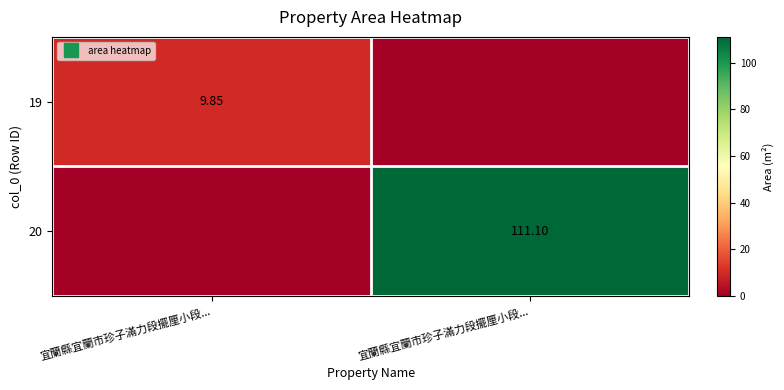

At which label is 19 closest to 4?

宜蘭縣宜蘭市珍子滿力段擺厘小段...